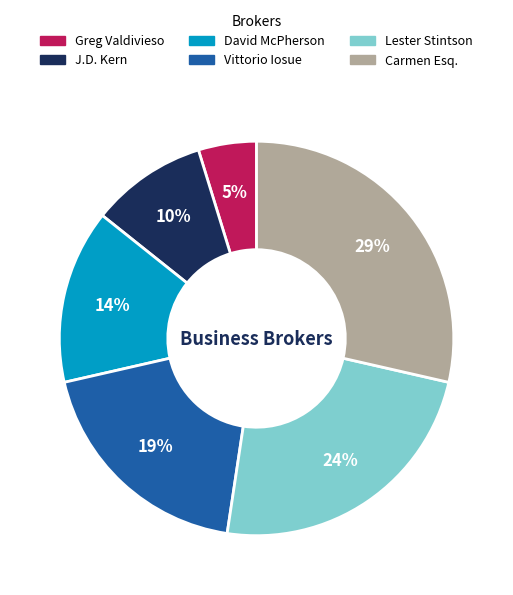

To the nearest percent, what is the difference between the Carmen Esq. and Greg Valdivieso slice percentages?

24%